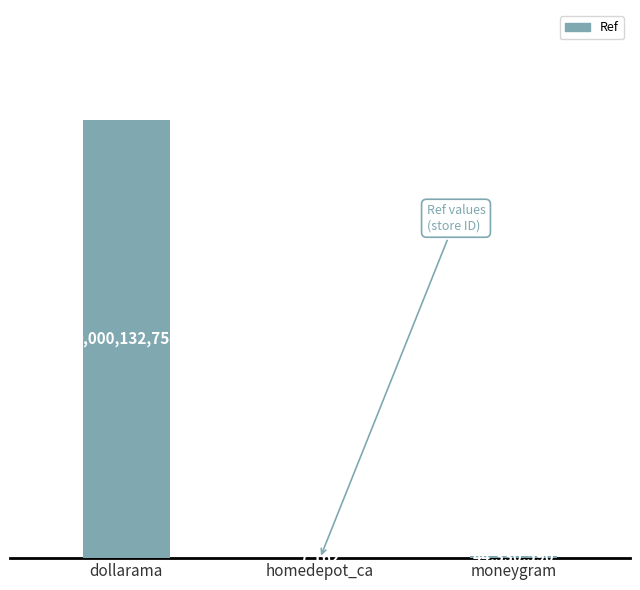

Rank the categories by value from highest to lowest.

dollarama, moneygram, homedepot_ca